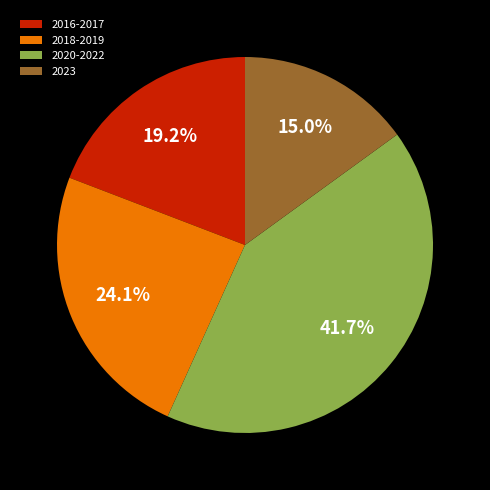

What is the smallest slice in the pie chart?

2023